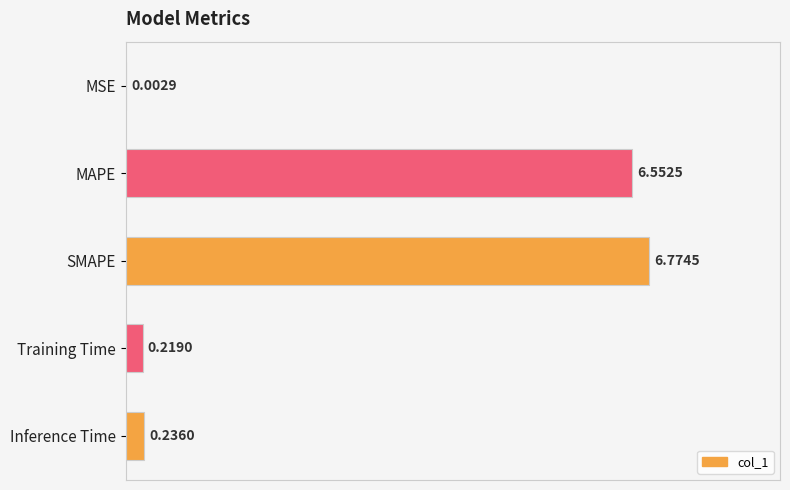

What is the sum of the values at Training Time and SMAPE?

7.0